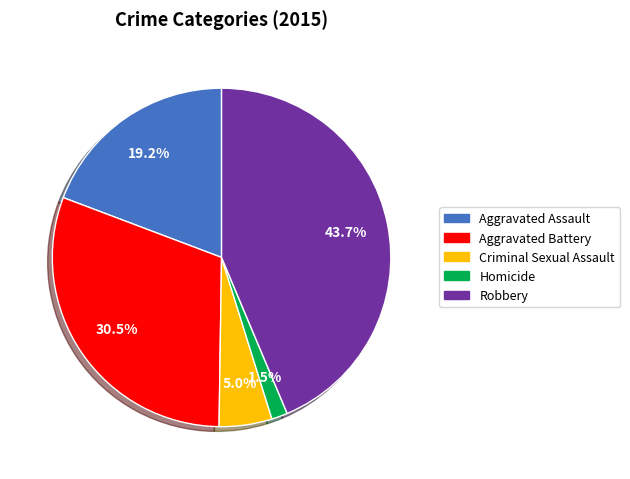

The Robbery slice represents 44% of the pie. True or false?

True